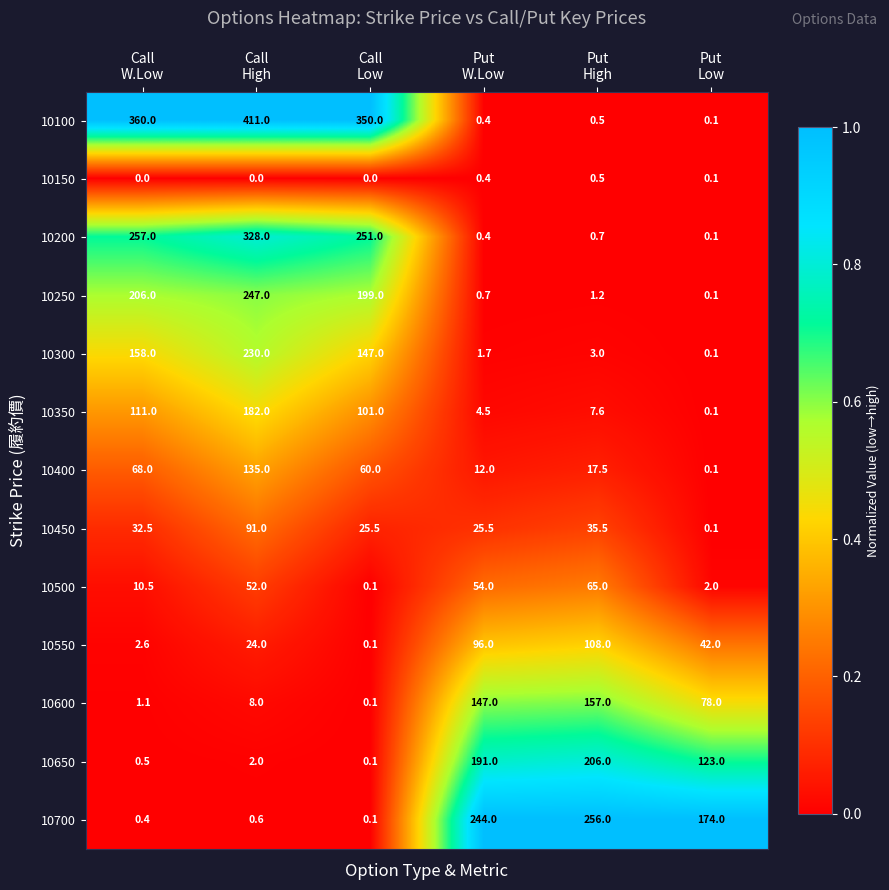

Rank the series by their maximum value, from lowest to highest.

10150, 10500, 10450, 10550, 10400, 10600, 10350, 10650, 10300, 10250, 10700, 10200, 10100